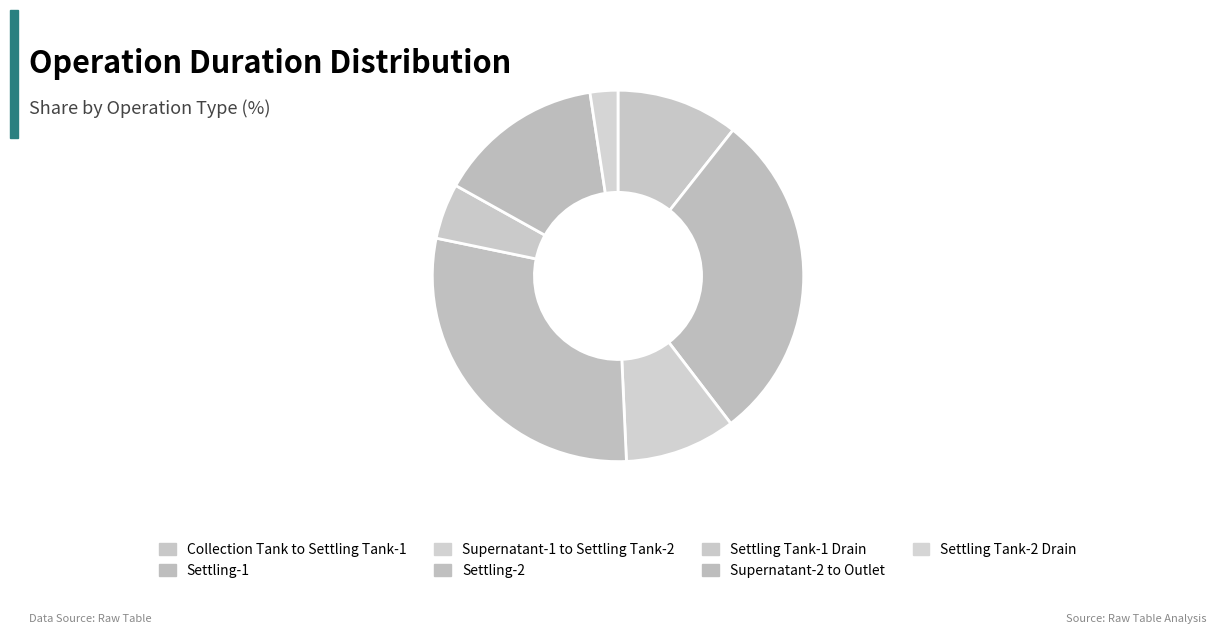

Count the number of slices in the pie.

7